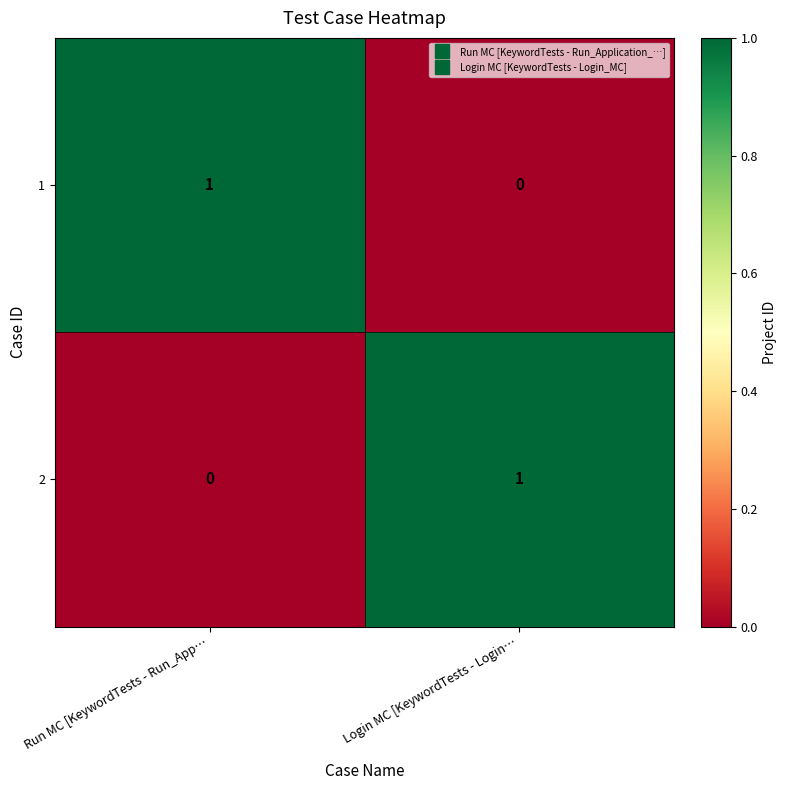

Reading right to left, what are all the values shown in this chart?

1: Login MC [KeywordTests - Login…=0	Run MC [KeywordTests - Run_App…=1
2: Login MC [KeywordTests - Login…=1	Run MC [KeywordTests - Run_App…=0